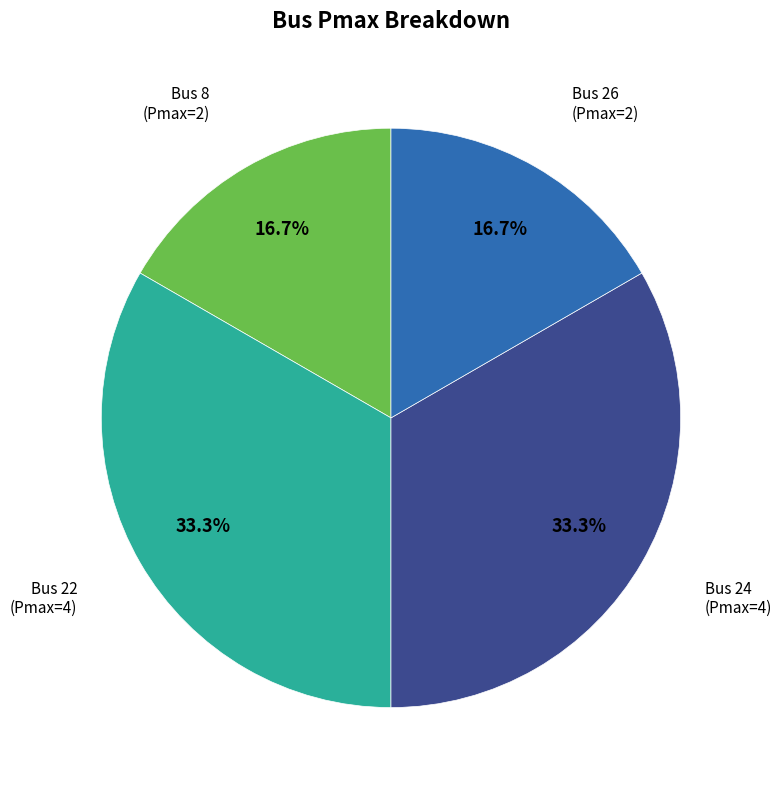

Is Bus 8 the majority of the pie?

No